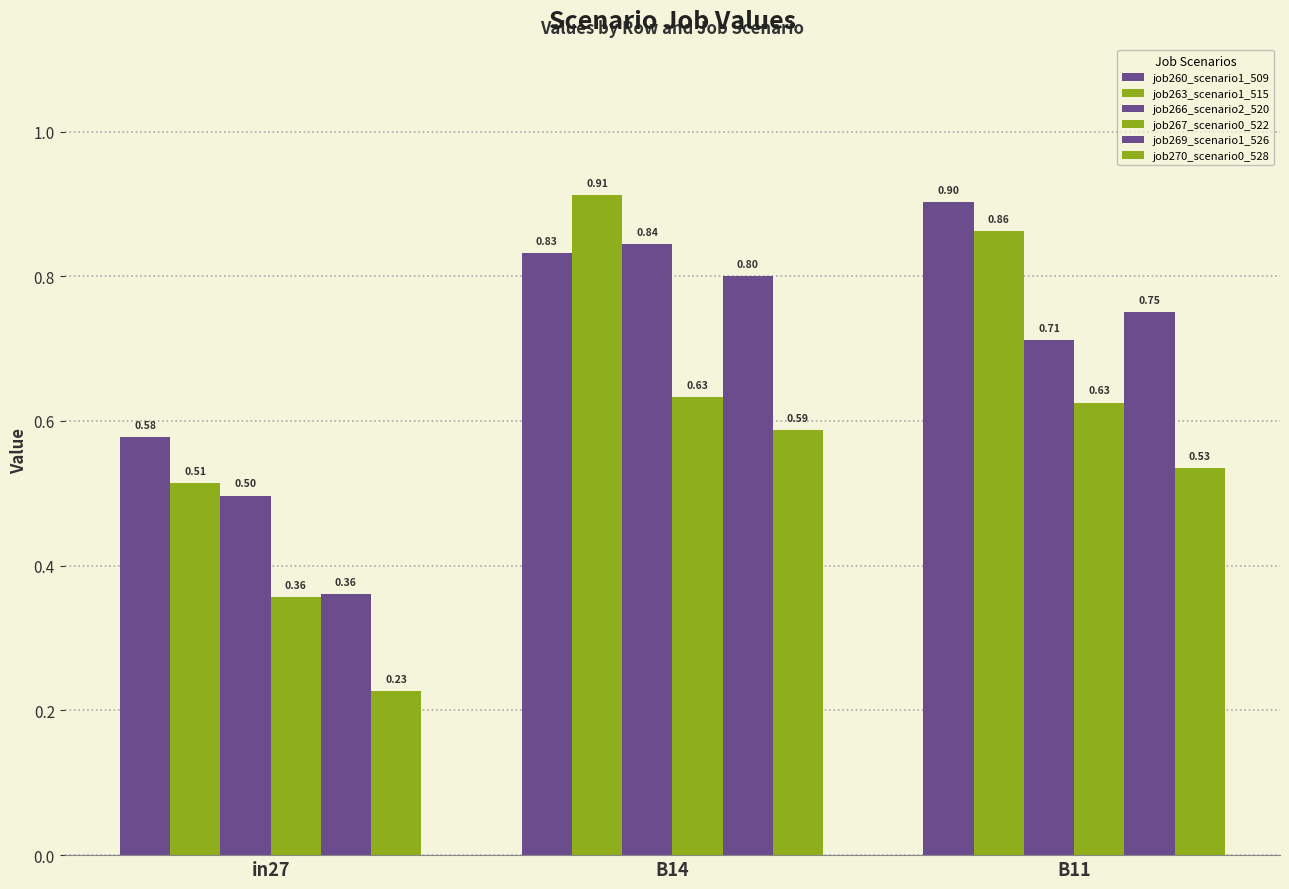

How many categories are shown in the chart?

3